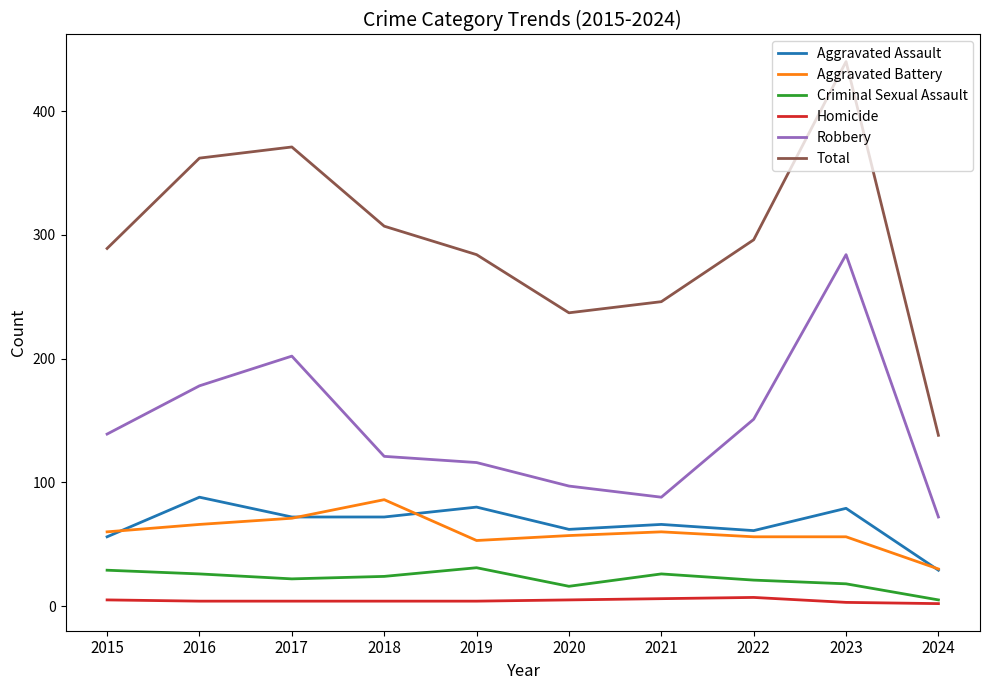

Rank the categories by Robbery value from lowest to highest.

2024, 2021, 2020, 2019, 2018, 2015, 2022, 2016, 2017, 2023